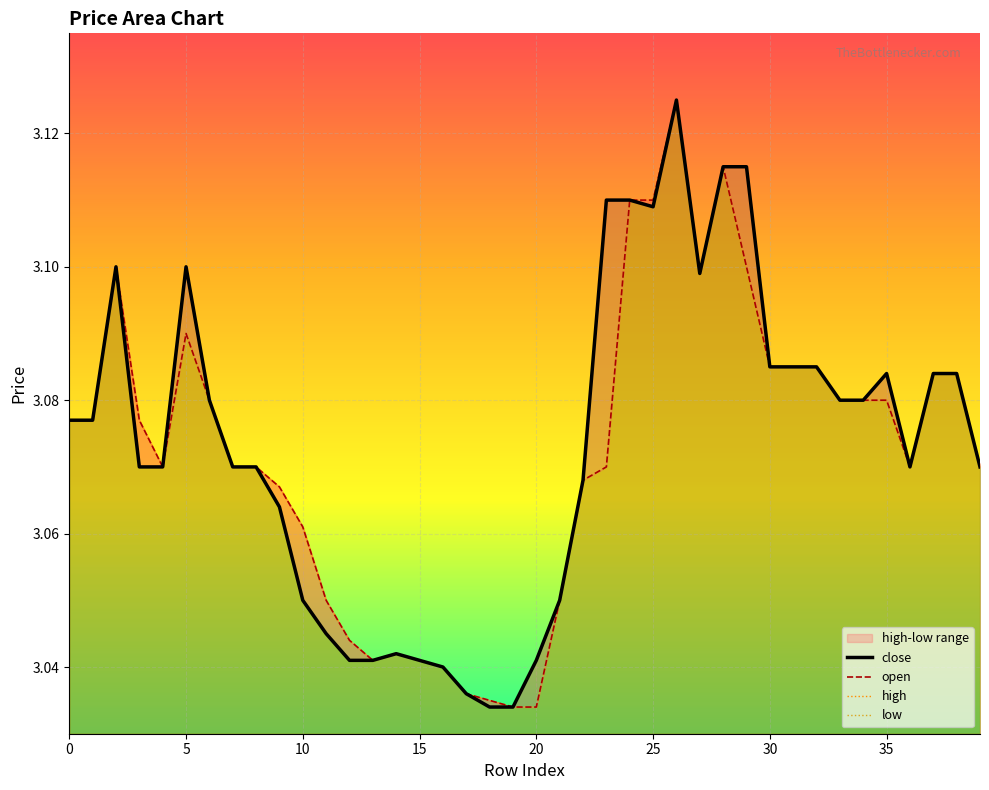

True or false: high and close cross at least once.

False